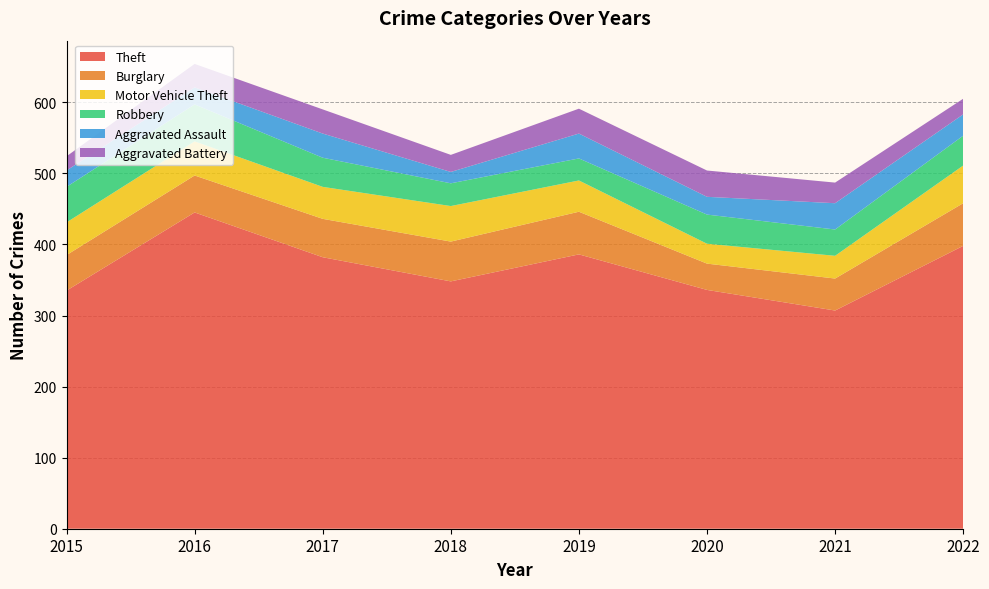

Reading right to left, list all the values displayed in this chart.

Theft: 398	307	336	386	348	382	445	335
Burglary: 60	45	37	60	56	54	52	50
Motor Vehicle Theft: 53	32	28	44	50	45	48	46
Robbery: 42	37	41	31	32	41	52	50
Aggravated Assault: 30	37	25	35	16	34	24	23
Aggravated Battery: 22	29	37	35	24	34	33	20